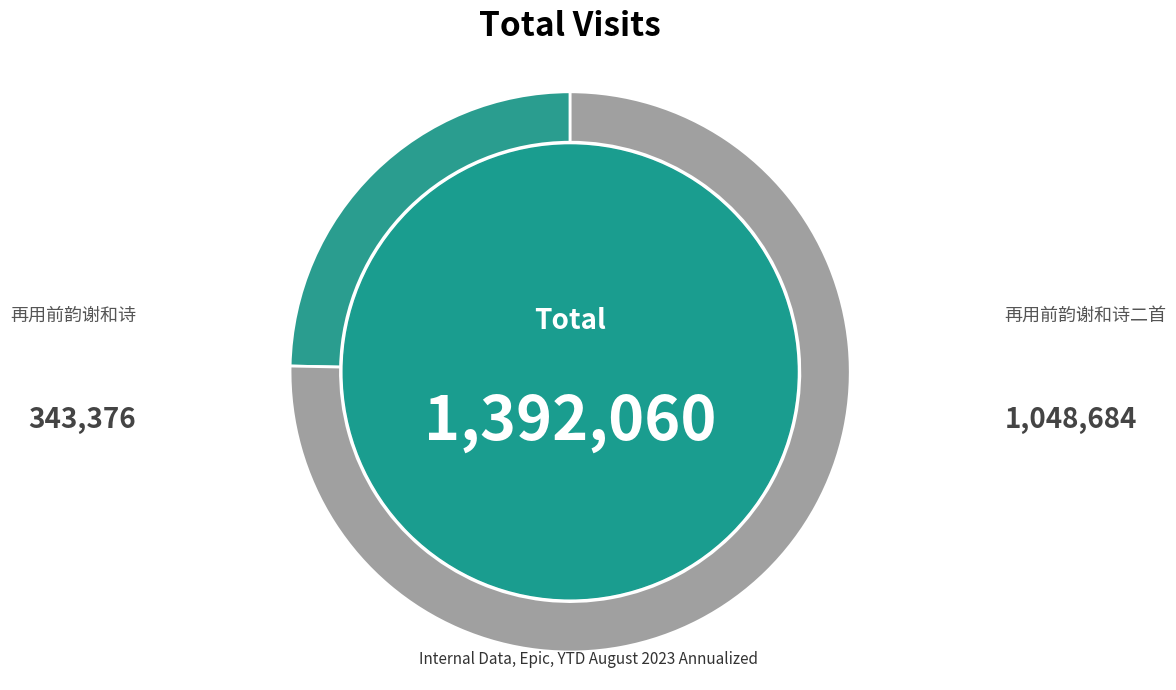

What is the smallest slice in the pie chart?

再用前韵谢和诗